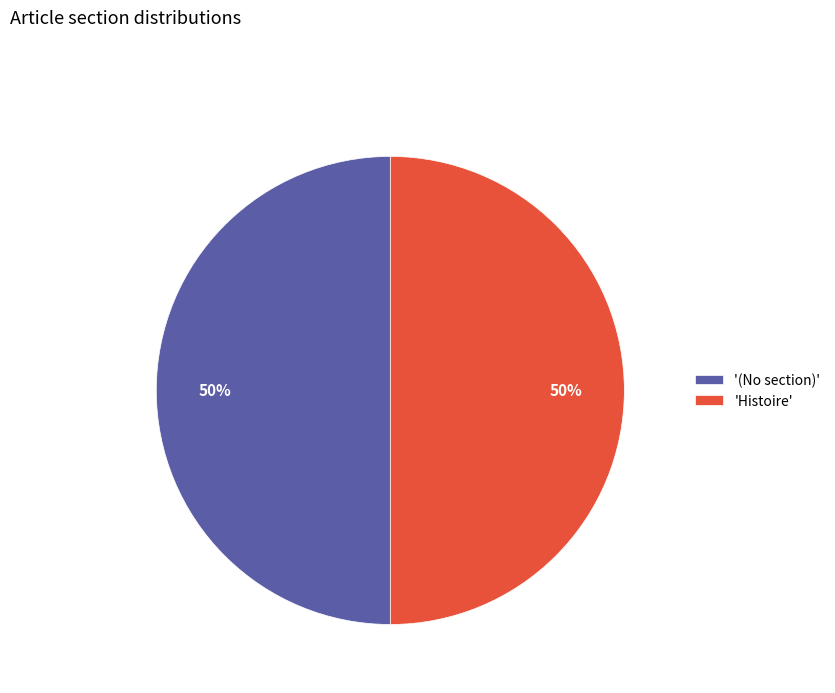

Is it true that 'Histoire' is 42% of the pie?

False